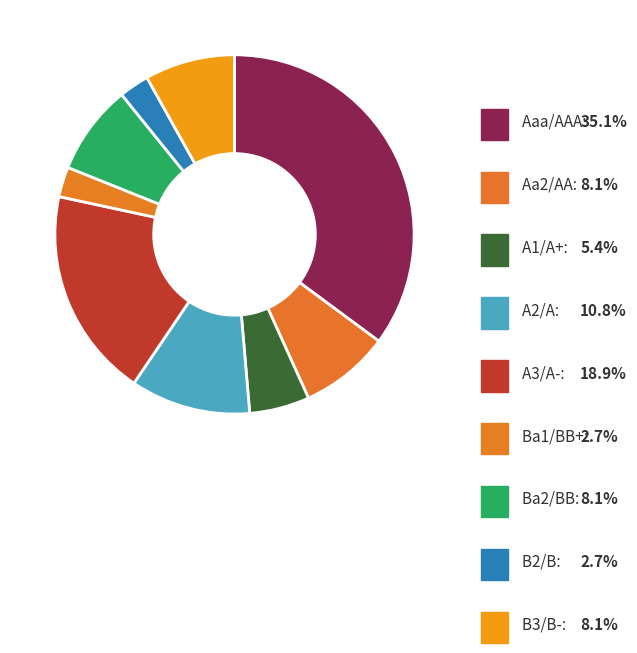

Is Aaa/AAA the majority of the pie?

No